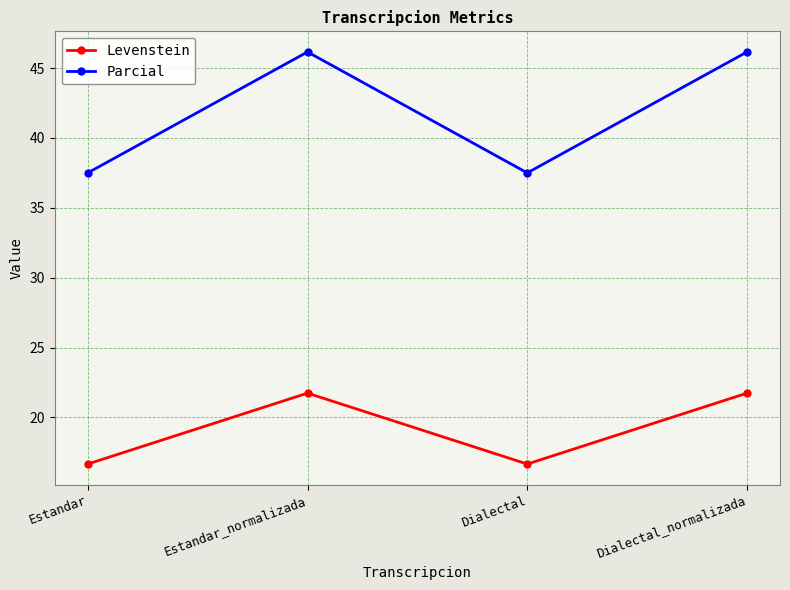

The Parcial series shows 37.5 at Estandar. True or false?

True